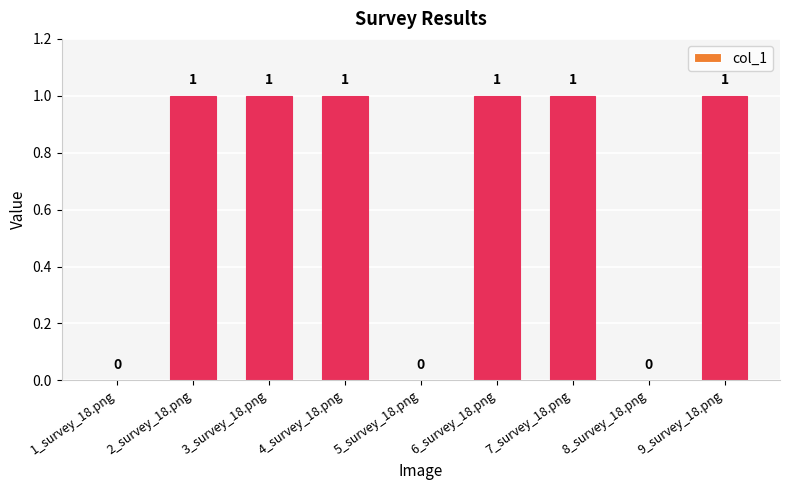

How many values are between 0 and 1?

9